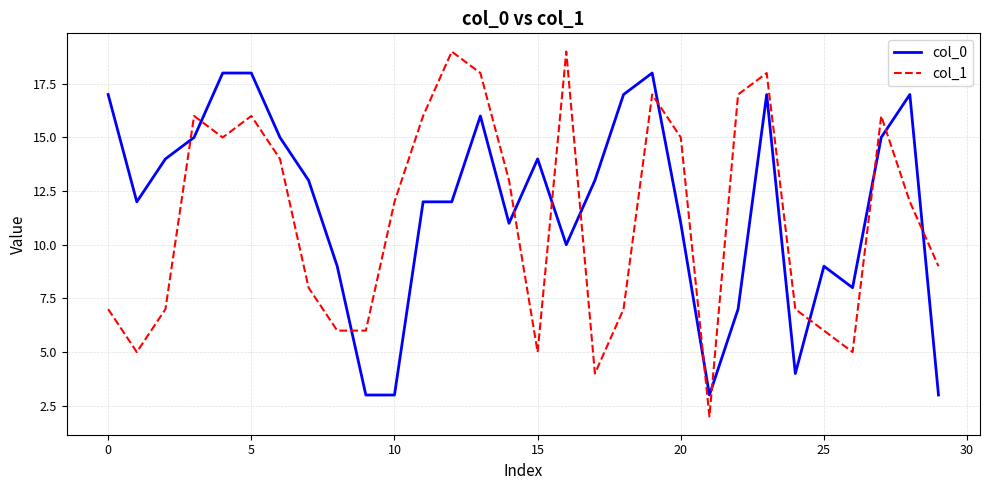

Does the chart have visible grid lines?

Yes